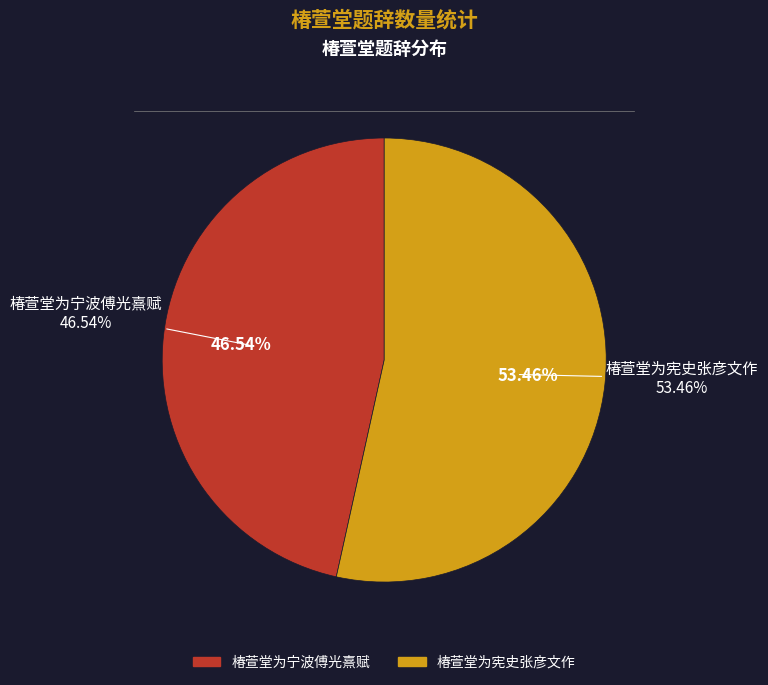

Does 椿萱堂为宪史张彦文作 represent more than half of the total?

Yes